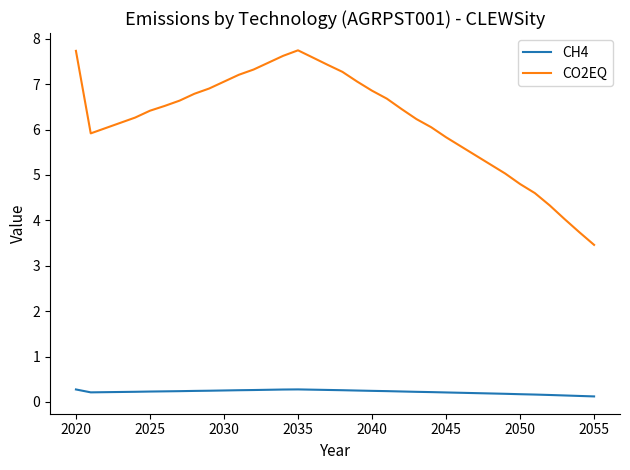

List the series in order of their overall mean, highest first.

CO2EQ, CH4